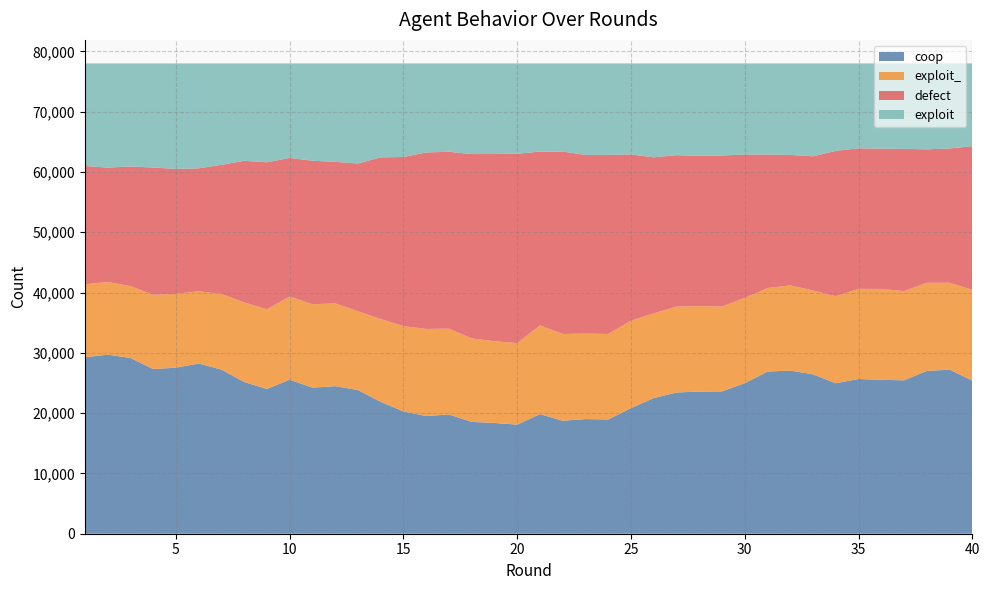

Reading left to right, list all the values displayed in this chart.

coop: 29255	29707	29146	27312	27535	28226	27217	25162	24010	25538	24226	24469	23828	21866	20286	19519	19769	18542	18368	18089	19830	18737	19013	18945	20826	22494	23425	23575	23602	24960	26891	27058	26435	24956	25664	25529	25438	27002	27212	25399
exploit_: 12113	12037	11921	12313	12240	11983	12553	13198	13202	13815	13823	13731	13060	13727	14144	14440	14236	13846	13564	13534	14719	14383	14175	14180	14502	14057	14240	14171	14073	14155	13858	14129	13908	14431	14942	15064	14796	14619	14407	15051
defect: 19631	18968	19844	21109	20726	20393	21404	23488	24390	22981	23809	23474	24510	26824	28048	29272	29342	30576	31047	31390	28838	30261	29628	29702	27575	25873	25120	24925	25057	23764	22132	21638	22256	24105	23312	23276	23587	22129	22279	23822
exploit: 17001	17288	17089	17266	17499	17398	16826	16152	16398	15666	16142	16326	16602	15583	15522	14769	14653	15036	15021	14987	14613	14619	15184	15173	15097	15576	15215	15329	15268	15121	15119	15175	15401	14508	14082	14131	14179	14250	14102	13728